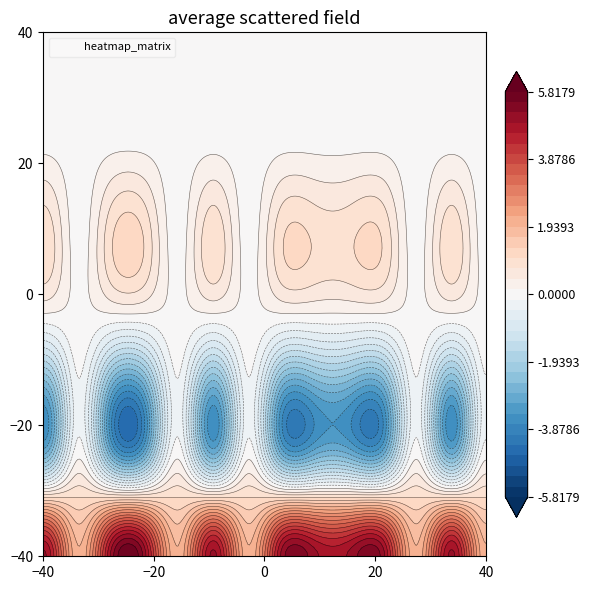

How many categories are shown in the chart?

14